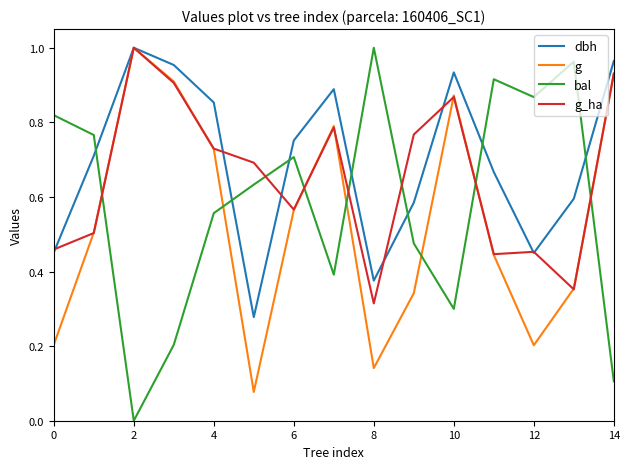

Rank the series by their average value, from lowest to highest.

g, bal, g_ha, dbh